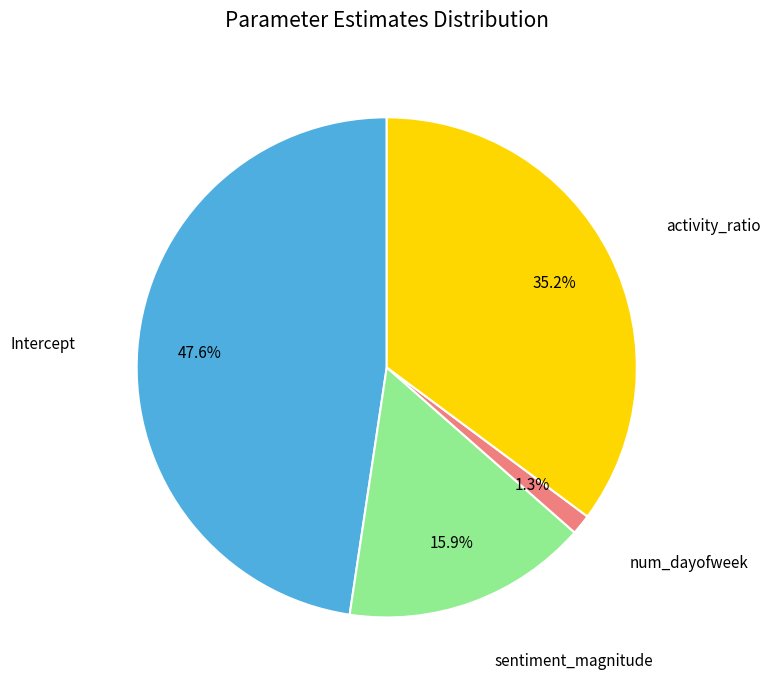

To the nearest percent, what portion does sentiment_magnitude represent?

16%